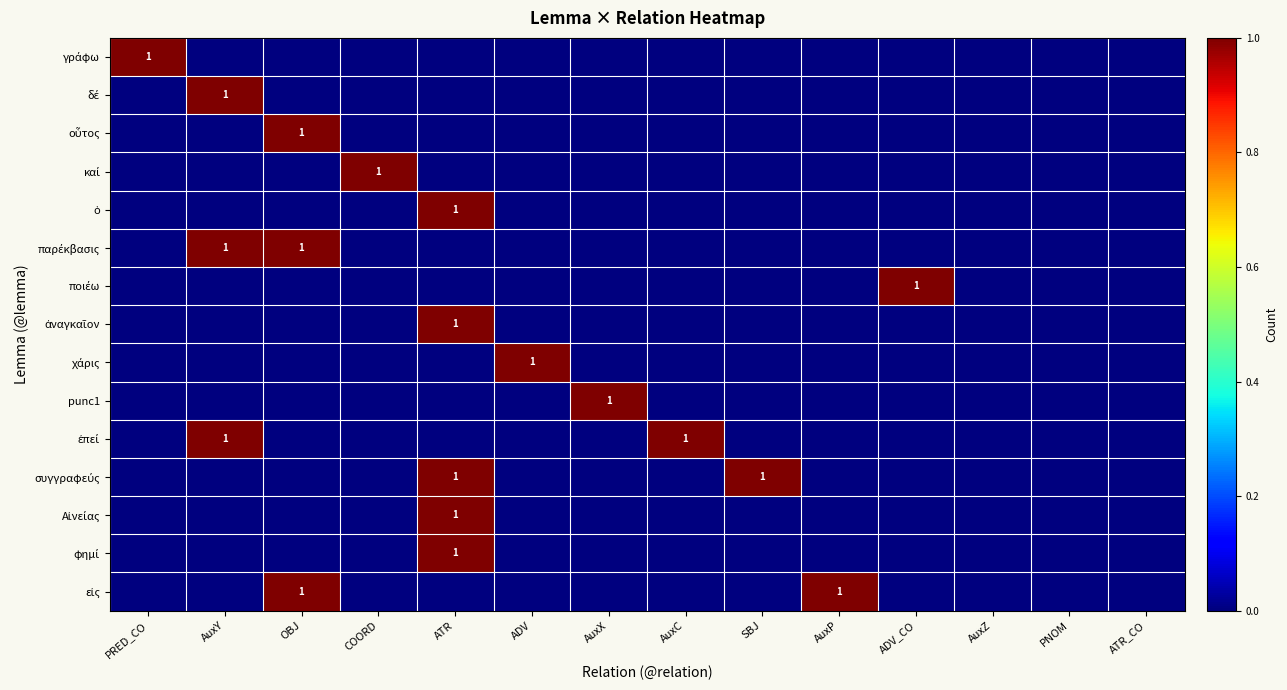

True or false: συγγραφεύς has a value of -1 at AuxX.

False